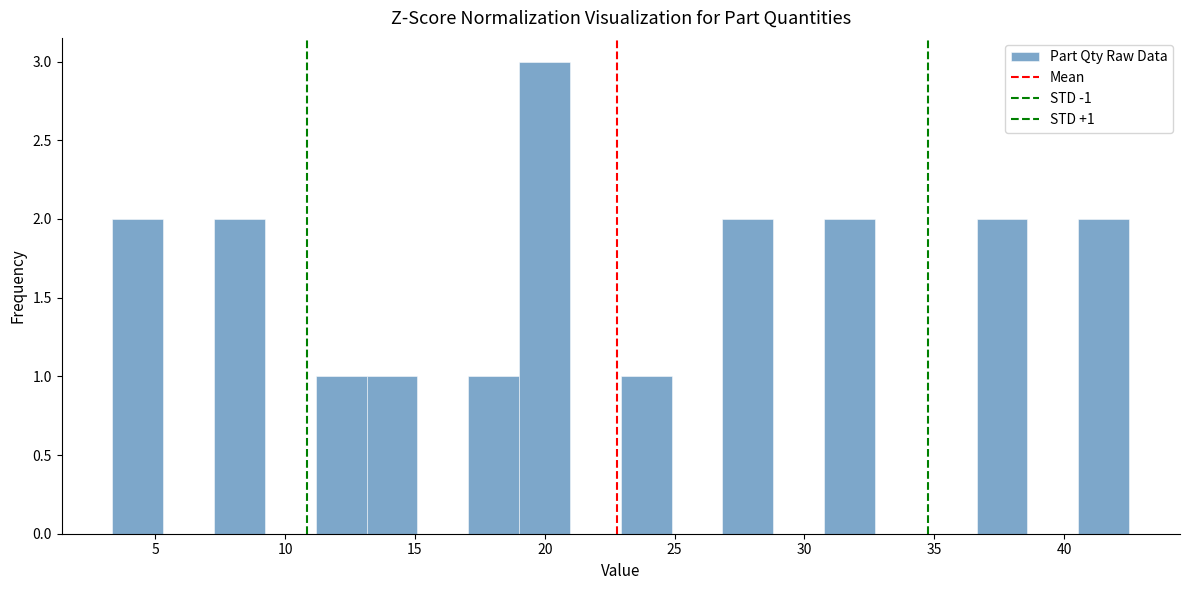

Read against the x-axis, roughly where is the centre of the tallest bar?

20.0